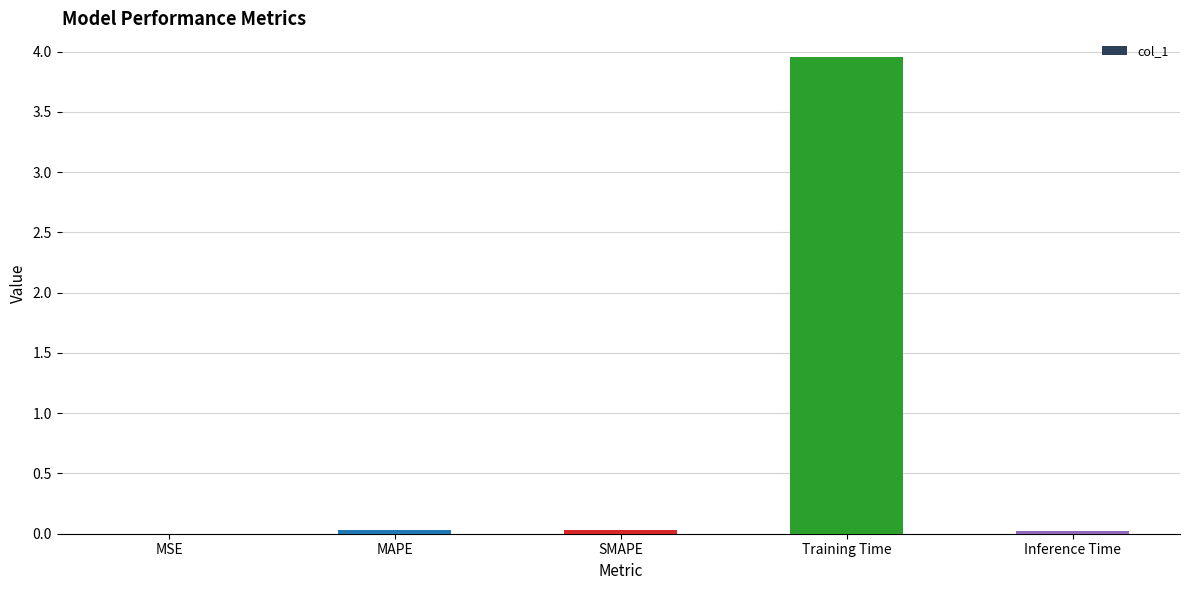

At which category does the chart reach its peak across all series?

Training Time